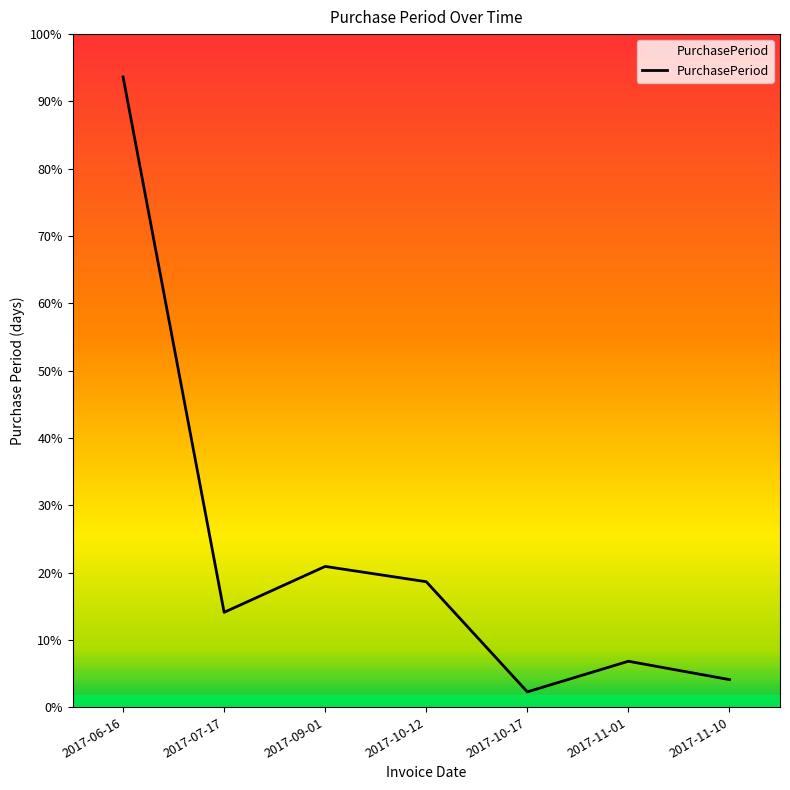

Is this an area chart (filled region under the line)?

Yes